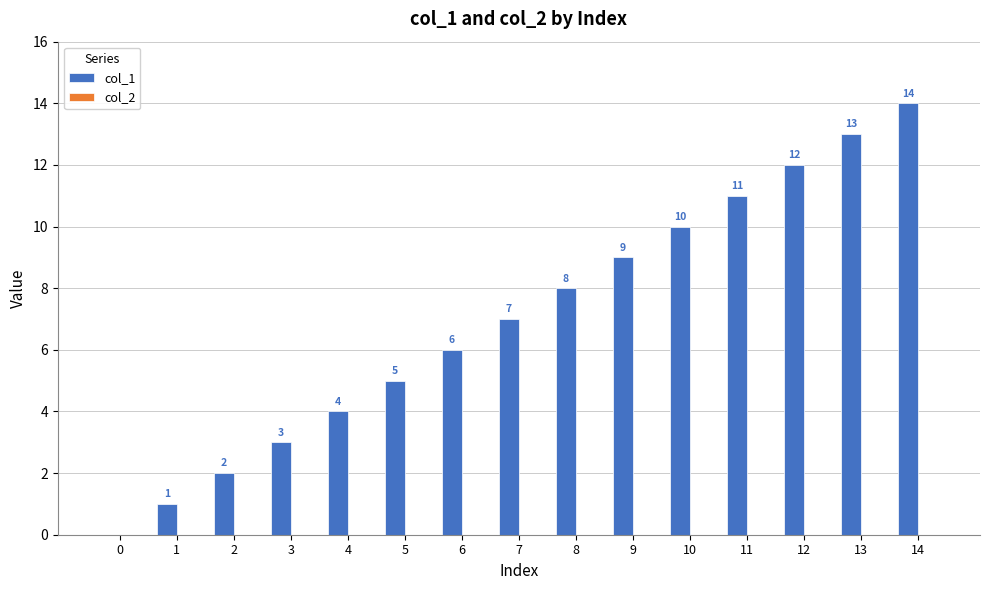

How many positive values are there?

14